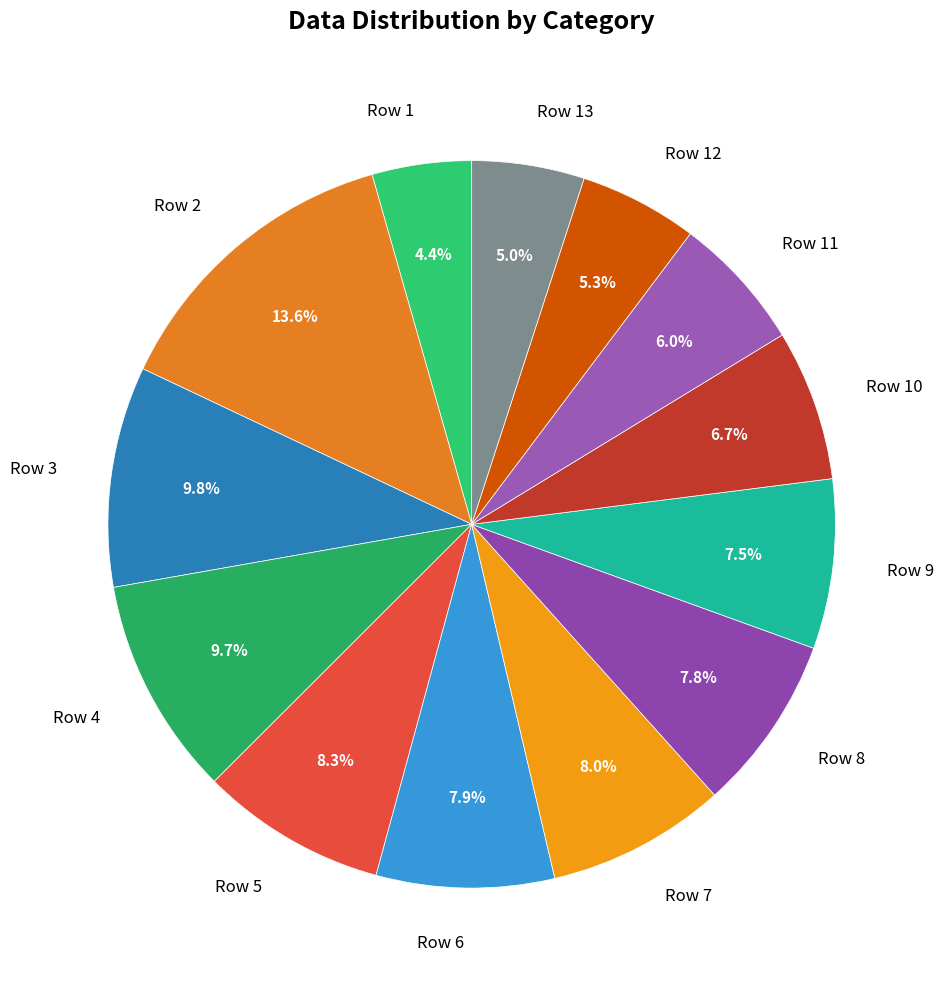

Is Row 3 the majority of the pie?

No